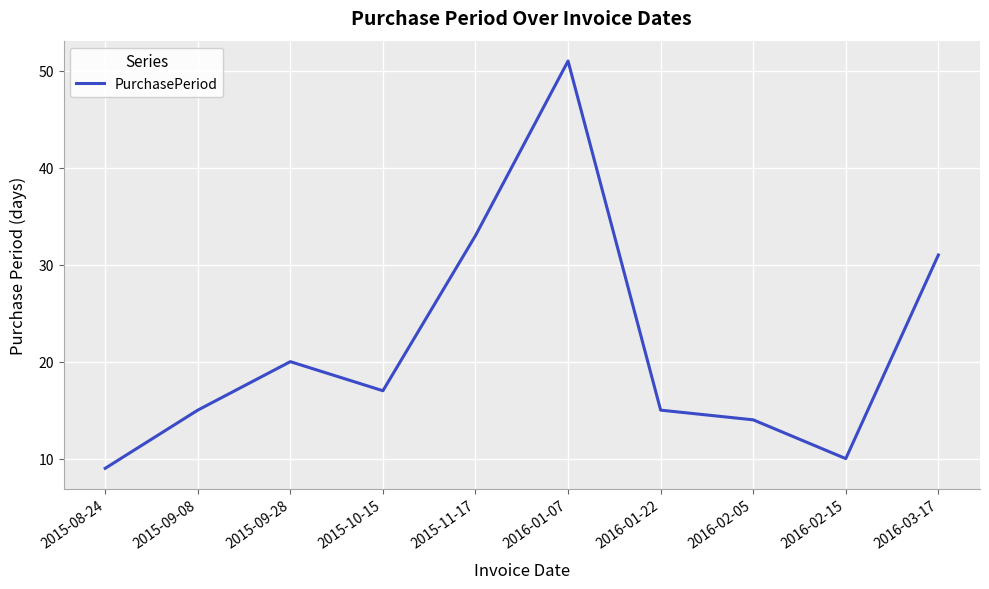

What is the ratio of the value at 2016-02-15 to the value at 2015-08-24?

1.1